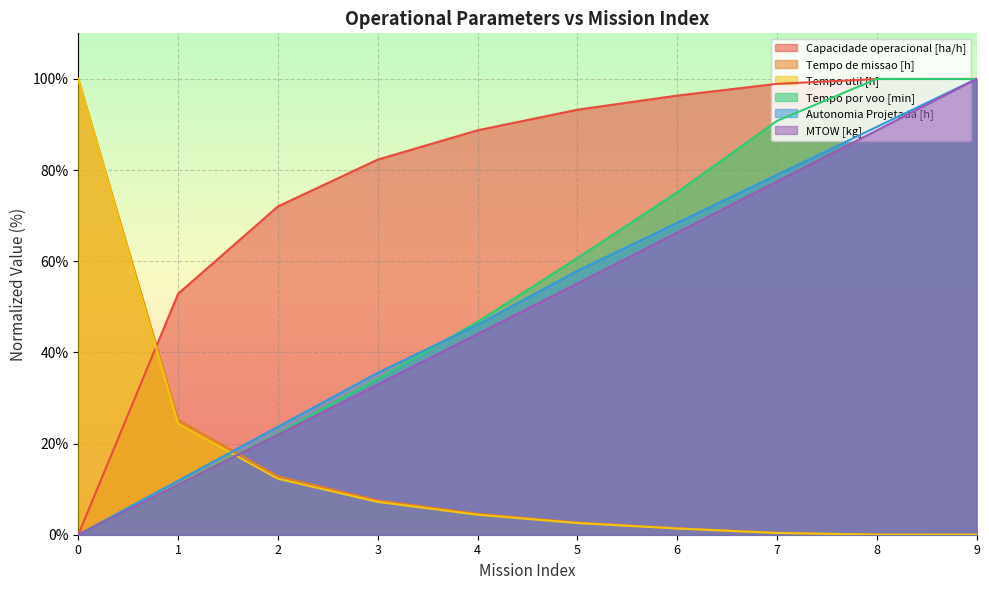

How many lines are shown in the chart?

6